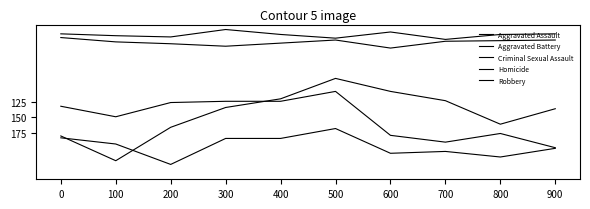

Which series has the largest total across all categories?

Aggravated Battery